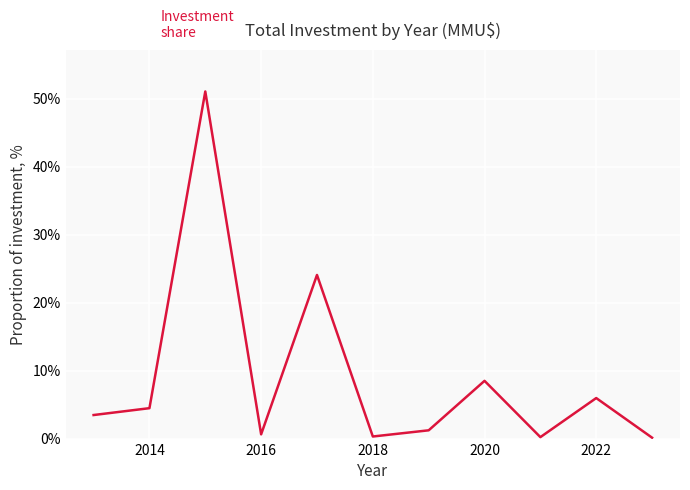

What is the maximum value shown in the chart?

51.1